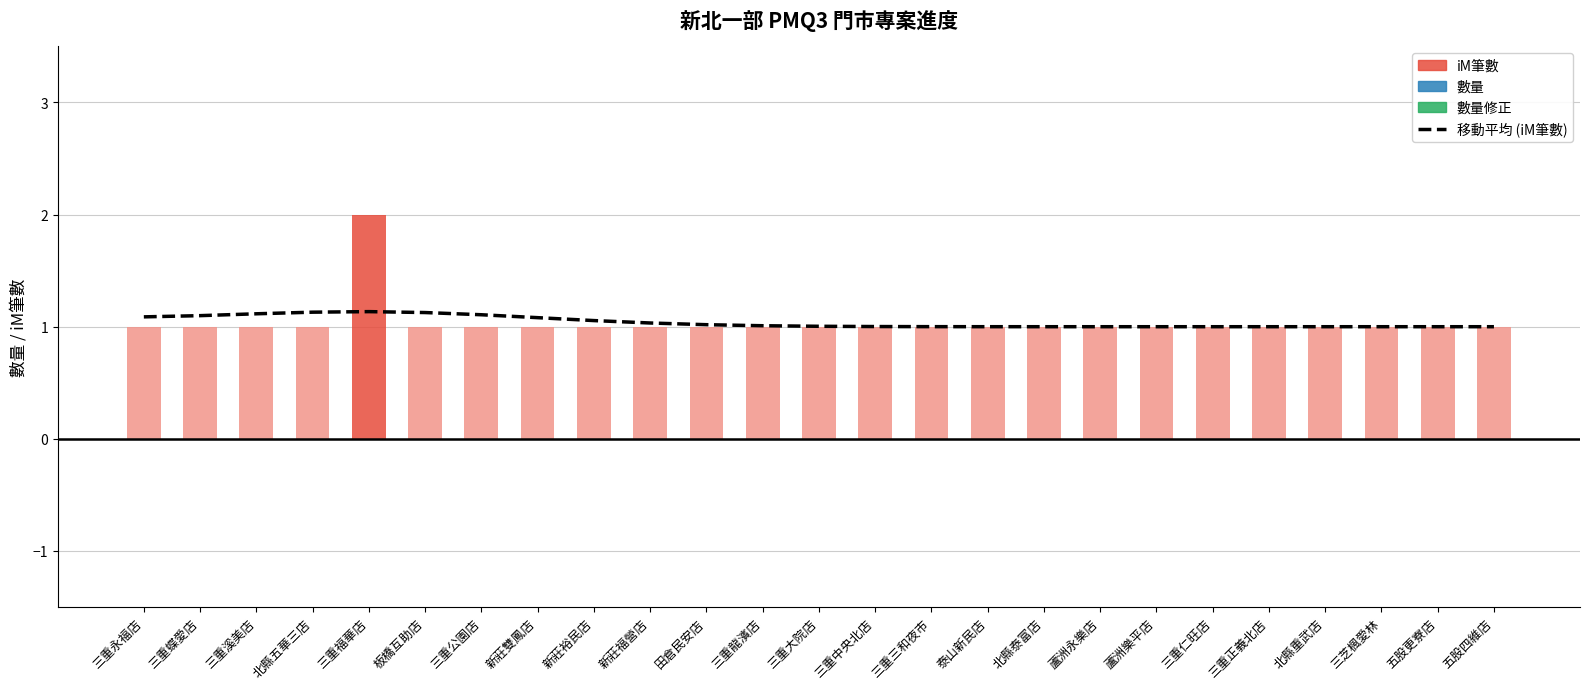

Rank the categories by value from lowest to highest.

蘆洲永樂店, 蘆洲樂平店, 三重仁旺店, 三重正義北店, 北縣重武店, 三芝楓愛林, 五股更寮店, 五股四維店, 北縣泰富店, 泰山新民店, 三重三和夜市, 三重中央北店, 三重大院店, 三重龍濱店, 田倉民安店, 新莊福營店, 新莊裕民店, 新莊雙鳳店, 三重永福店, 三重蝶愛店, 三重公園店, 三重溪美店, 板橋互助店, 北縣五華三店, 三重福華店